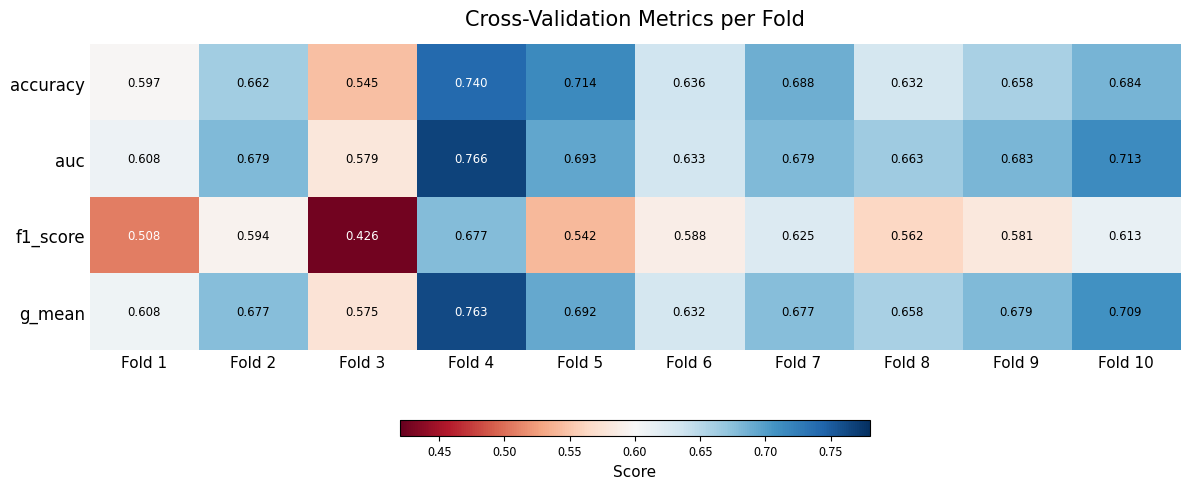

Which series changed the most between Fold 7 and Fold 10?

auc